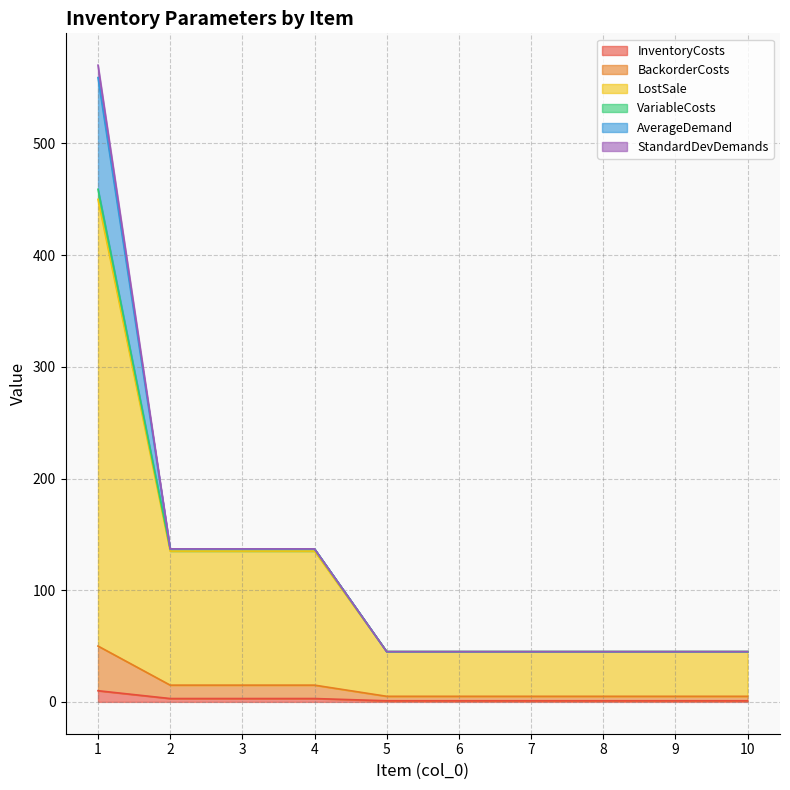

At how many categories does at least one series exceed 409?

1